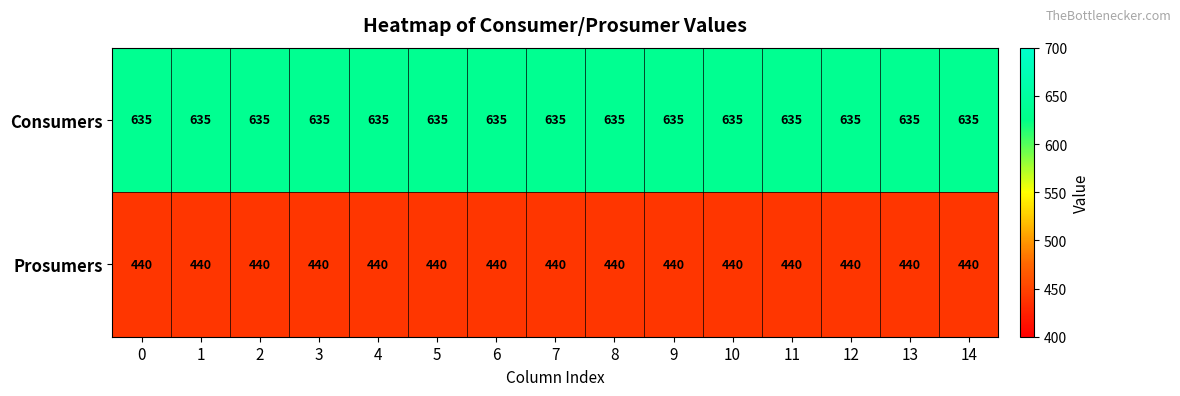

Is it true that Prosumers equals 440 at 0?

True